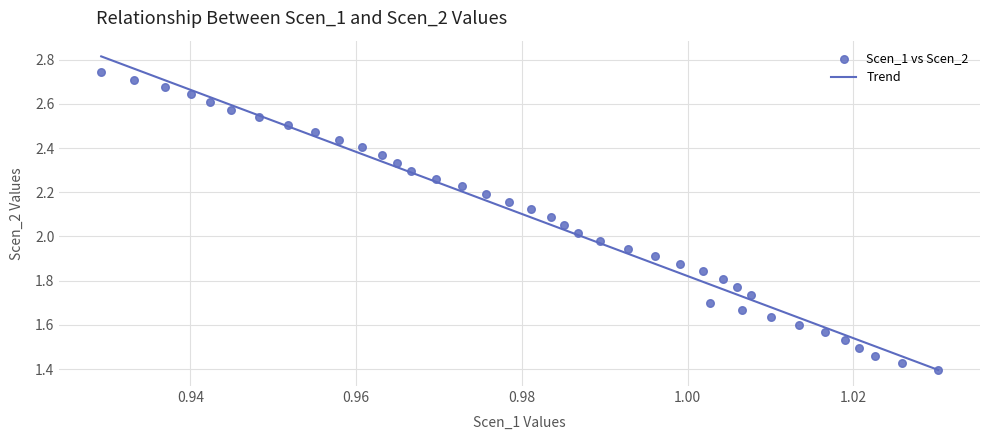

What is the range of Y values (max minus min)?

1.3